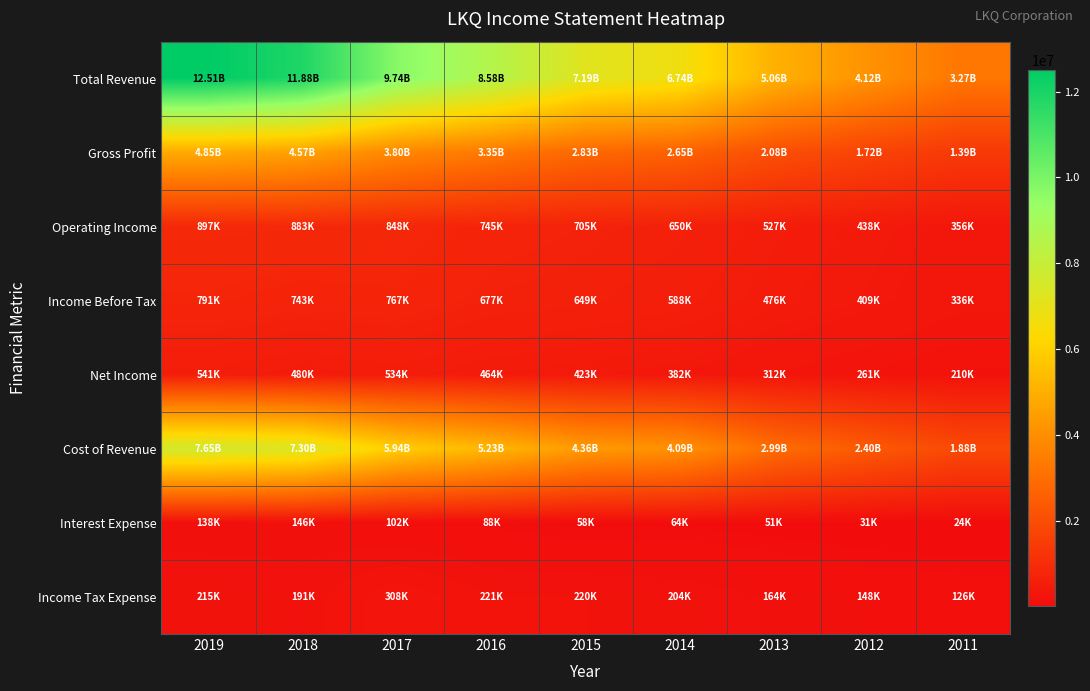

Which category has the lowest value across all series?

2011